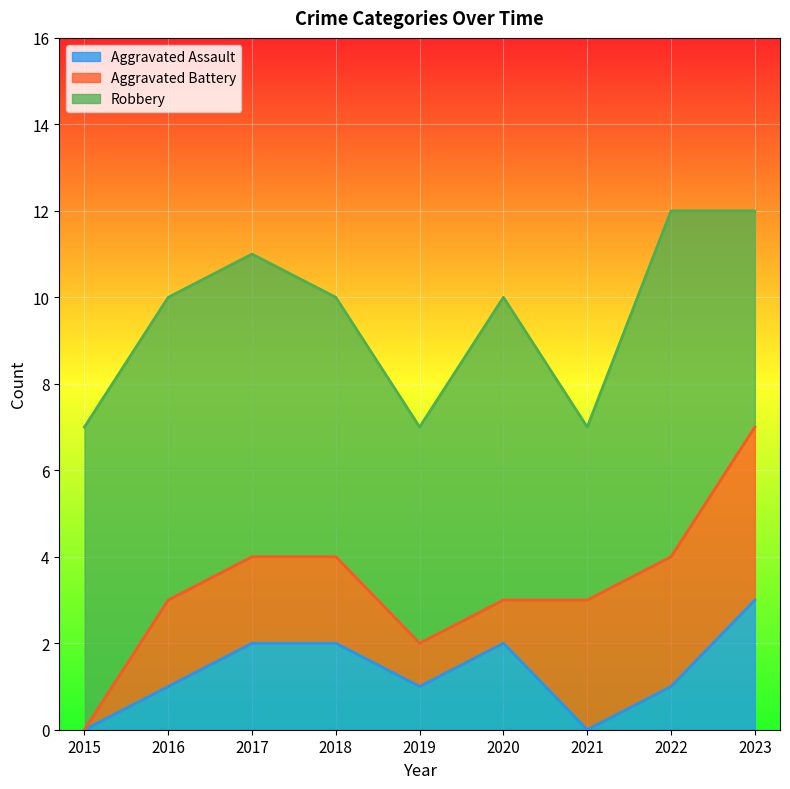

The value of Aggravated Battery at 2017 is 2. True or false?

True